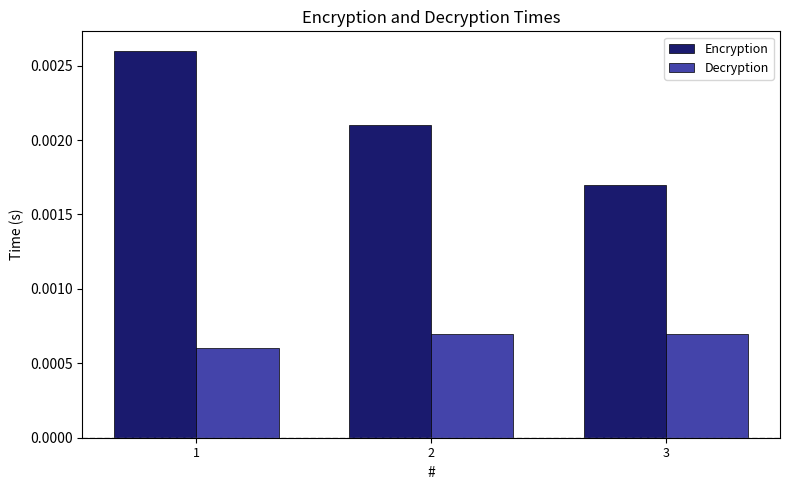

At which label does Encryption reach its minimum?

3